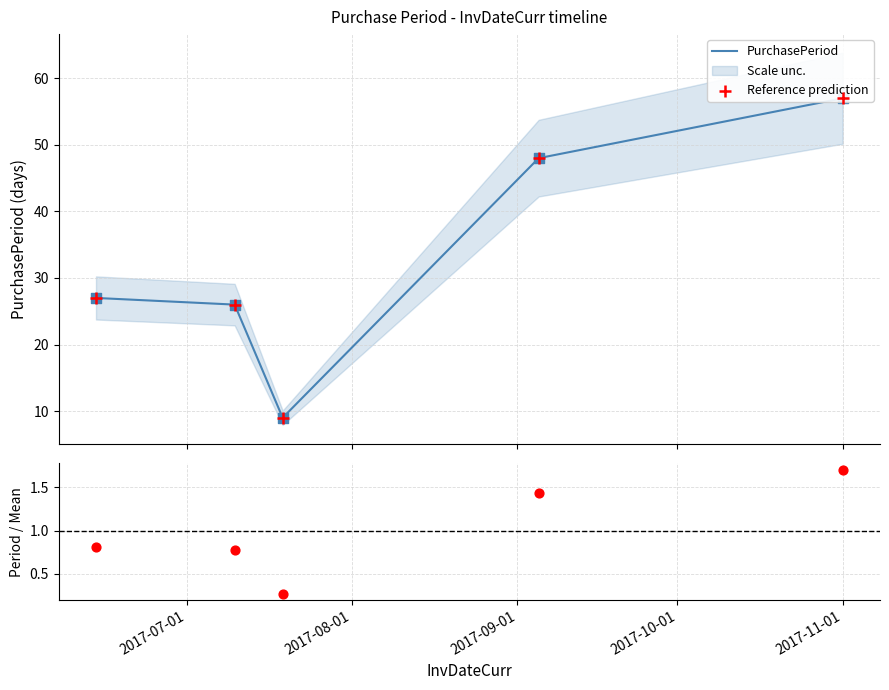

Which series has the widest spread of Y values?

PurchasePeriod